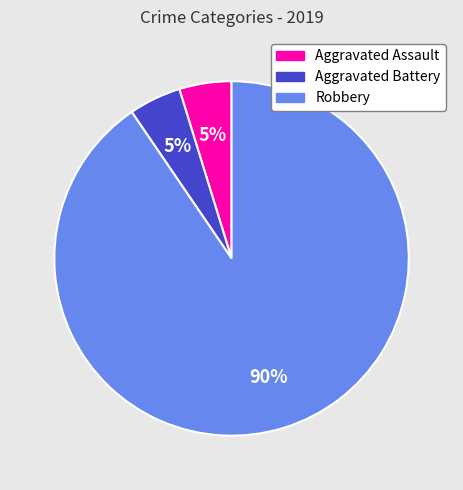

Between Robbery and Aggravated Battery, which is larger?

Robbery